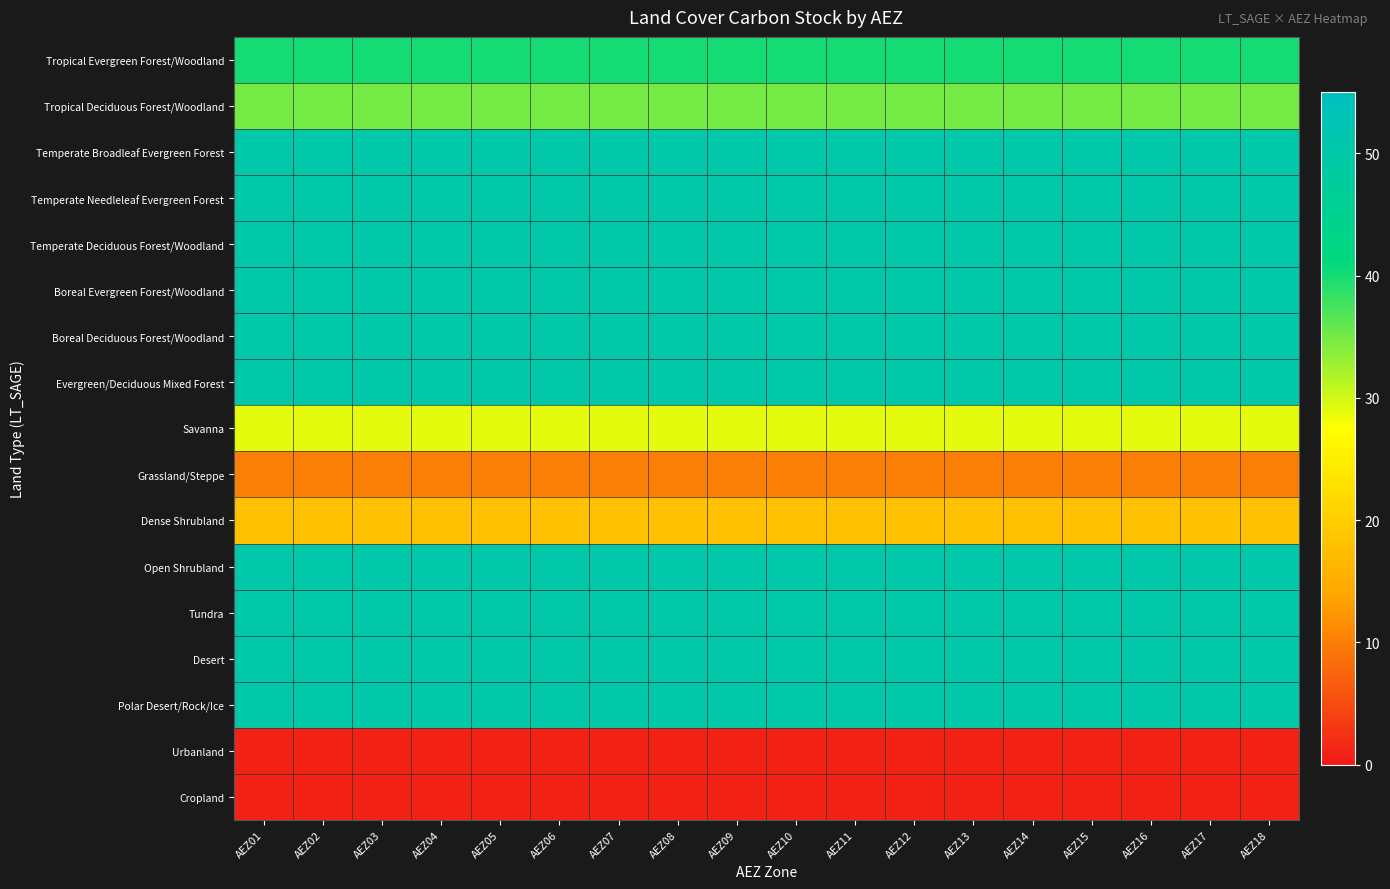

Reading left to right, transcribe all the data shown in this chart.

Tropical Evergreen Forest/Woodland: AEZ01=40	AEZ02=40	AEZ03=40	AEZ04=40	AEZ05=40	AEZ06=40	AEZ07=40	AEZ08=40	AEZ09=40	AEZ10=40	AEZ11=40	AEZ12=40	AEZ13=40	AEZ14=40	AEZ15=40	AEZ16=40	AEZ17=40	AEZ18=40
Tropical Deciduous Forest/Woodland: AEZ01=35	AEZ02=35	AEZ03=35	AEZ04=35	AEZ05=35	AEZ06=35	AEZ07=35	AEZ08=35	AEZ09=35	AEZ10=35	AEZ11=35	AEZ12=35	AEZ13=35	AEZ14=35	AEZ15=35	AEZ16=35	AEZ17=35	AEZ18=35
Temperate Broadleaf Evergreen Forest: AEZ01=50	AEZ02=50	AEZ03=50	AEZ04=50	AEZ05=50	AEZ06=50	AEZ07=50	AEZ08=50	AEZ09=50	AEZ10=50	AEZ11=50	AEZ12=50	AEZ13=50	AEZ14=50	AEZ15=50	AEZ16=50	AEZ17=50	AEZ18=50
Temperate Needleleaf Evergreen Forest: AEZ01=50	AEZ02=50	AEZ03=50	AEZ04=50	AEZ05=50	AEZ06=50	AEZ07=50	AEZ08=50	AEZ09=50	AEZ10=50	AEZ11=50	AEZ12=50	AEZ13=50	AEZ14=50	AEZ15=50	AEZ16=50	AEZ17=50	AEZ18=50
Temperate Deciduous Forest/Woodland: AEZ01=50	AEZ02=50	AEZ03=50	AEZ04=50	AEZ05=50	AEZ06=50	AEZ07=50	AEZ08=50	AEZ09=50	AEZ10=50	AEZ11=50	AEZ12=50	AEZ13=50	AEZ14=50	AEZ15=50	AEZ16=50	AEZ17=50	AEZ18=50
Boreal Evergreen Forest/Woodland: AEZ01=50	AEZ02=50	AEZ03=50	AEZ04=50	AEZ05=50	AEZ06=50	AEZ07=50	AEZ08=50	AEZ09=50	AEZ10=50	AEZ11=50	AEZ12=50	AEZ13=50	AEZ14=50	AEZ15=50	AEZ16=50	AEZ17=50	AEZ18=50
Boreal Deciduous Forest/Woodland: AEZ01=50	AEZ02=50	AEZ03=50	AEZ04=50	AEZ05=50	AEZ06=50	AEZ07=50	AEZ08=50	AEZ09=50	AEZ10=50	AEZ11=50	AEZ12=50	AEZ13=50	AEZ14=50	AEZ15=50	AEZ16=50	AEZ17=50	AEZ18=50
Evergreen/Deciduous Mixed Forest: AEZ01=50	AEZ02=50	AEZ03=50	AEZ04=50	AEZ05=50	AEZ06=50	AEZ07=50	AEZ08=50	AEZ09=50	AEZ10=50	AEZ11=50	AEZ12=50	AEZ13=50	AEZ14=50	AEZ15=50	AEZ16=50	AEZ17=50	AEZ18=50
Savanna: AEZ01=29	AEZ02=29	AEZ03=29	AEZ04=29	AEZ05=29	AEZ06=29	AEZ07=29	AEZ08=29	AEZ09=29	AEZ10=29	AEZ11=29	AEZ12=29	AEZ13=29	AEZ14=29	AEZ15=29	AEZ16=29	AEZ17=29	AEZ18=29
Grassland/Steppe: AEZ01=10	AEZ02=10	AEZ03=10	AEZ04=10	AEZ05=10	AEZ06=10	AEZ07=10	AEZ08=10	AEZ09=10	AEZ10=10	AEZ11=10	AEZ12=10	AEZ13=10	AEZ14=10	AEZ15=10	AEZ16=10	AEZ17=10	AEZ18=10
Dense Shrubland: AEZ01=18	AEZ02=18	AEZ03=18	AEZ04=18	AEZ05=18	AEZ06=18	AEZ07=18	AEZ08=18	AEZ09=18	AEZ10=18	AEZ11=18	AEZ12=18	AEZ13=18	AEZ14=18	AEZ15=18	AEZ16=18	AEZ17=18	AEZ18=18
Open Shrubland: AEZ01=50	AEZ02=50	AEZ03=50	AEZ04=50	AEZ05=50	AEZ06=50	AEZ07=50	AEZ08=50	AEZ09=50	AEZ10=50	AEZ11=50	AEZ12=50	AEZ13=50	AEZ14=50	AEZ15=50	AEZ16=50	AEZ17=50	AEZ18=50
Tundra: AEZ01=50	AEZ02=50	AEZ03=50	AEZ04=50	AEZ05=50	AEZ06=50	AEZ07=50	AEZ08=50	AEZ09=50	AEZ10=50	AEZ11=50	AEZ12=50	AEZ13=50	AEZ14=50	AEZ15=50	AEZ16=50	AEZ17=50	AEZ18=50
Desert: AEZ01=50	AEZ02=50	AEZ03=50	AEZ04=50	AEZ05=50	AEZ06=50	AEZ07=50	AEZ08=50	AEZ09=50	AEZ10=50	AEZ11=50	AEZ12=50	AEZ13=50	AEZ14=50	AEZ15=50	AEZ16=50	AEZ17=50	AEZ18=50
Polar Desert/Rock/Ice: AEZ01=50	AEZ02=50	AEZ03=50	AEZ04=50	AEZ05=50	AEZ06=50	AEZ07=50	AEZ08=50	AEZ09=50	AEZ10=50	AEZ11=50	AEZ12=50	AEZ13=50	AEZ14=50	AEZ15=50	AEZ16=50	AEZ17=50	AEZ18=50
Urbanland: AEZ01=1	AEZ02=1	AEZ03=1	AEZ04=1	AEZ05=1	AEZ06=1	AEZ07=1	AEZ08=1	AEZ09=1	AEZ10=1	AEZ11=1	AEZ12=1	AEZ13=1	AEZ14=1	AEZ15=1	AEZ16=1	AEZ17=1	AEZ18=1
Cropland: AEZ01=1	AEZ02=1	AEZ03=1	AEZ04=1	AEZ05=1	AEZ06=1	AEZ07=1	AEZ08=1	AEZ09=1	AEZ10=1	AEZ11=1	AEZ12=1	AEZ13=1	AEZ14=1	AEZ15=1	AEZ16=1	AEZ17=1	AEZ18=1